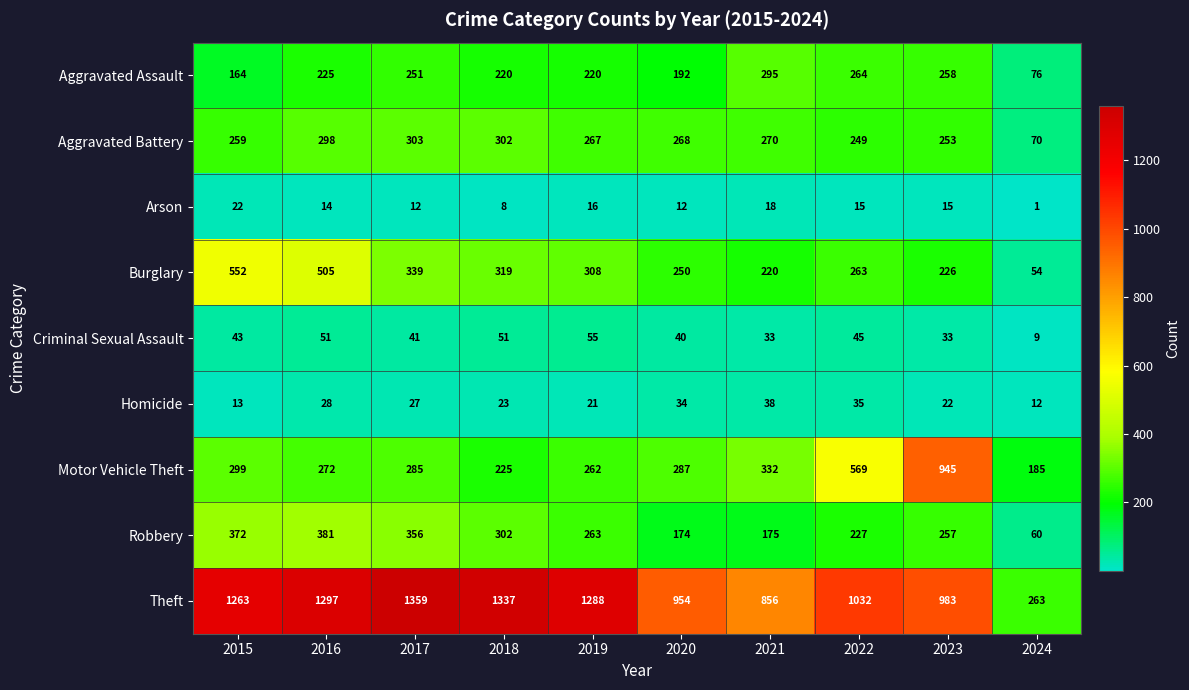

The Motor Vehicle Theft series shows 327 at 2023. True or false?

False